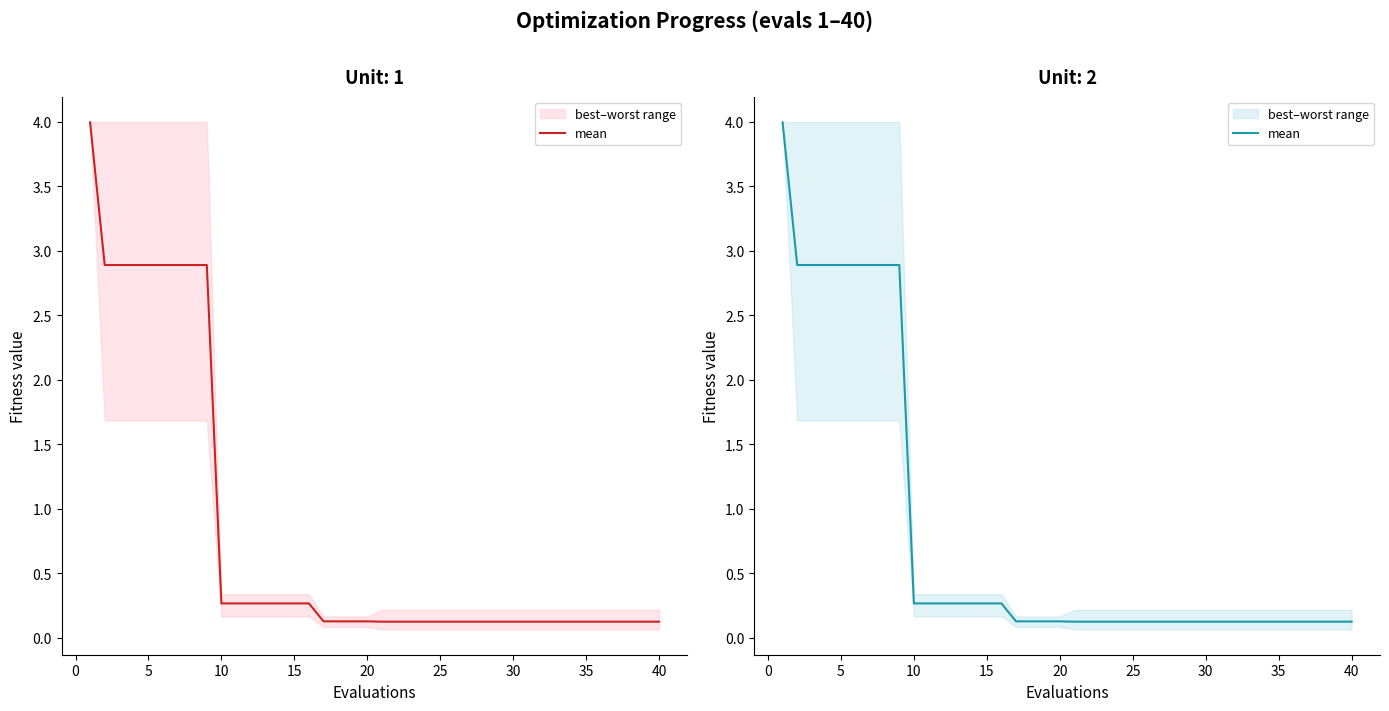

True or false: the data shows 0.1 at 25.

False